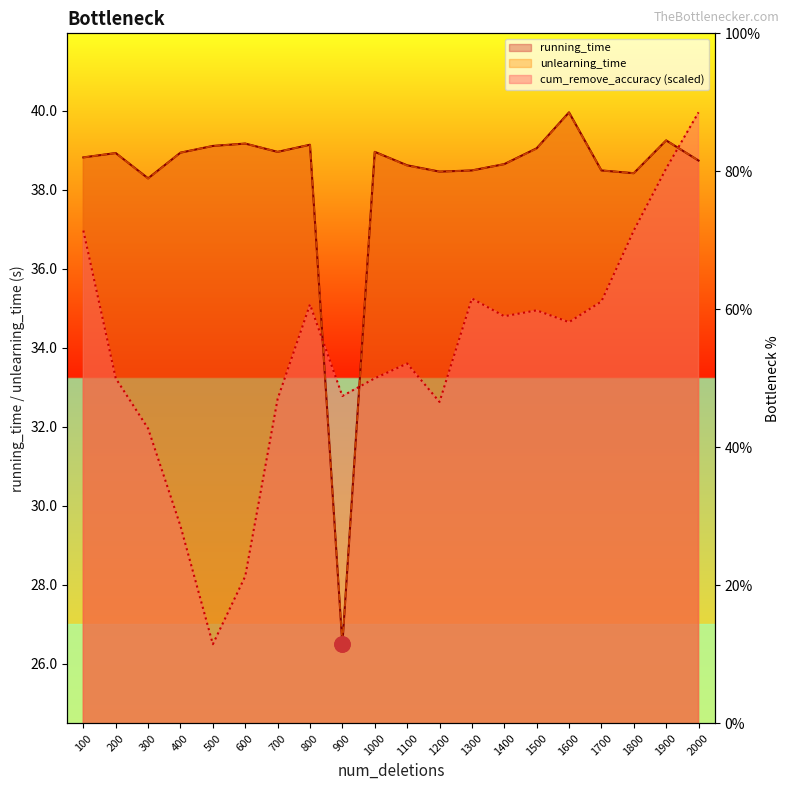

Which series reaches the minimum Y coordinate?

running_time